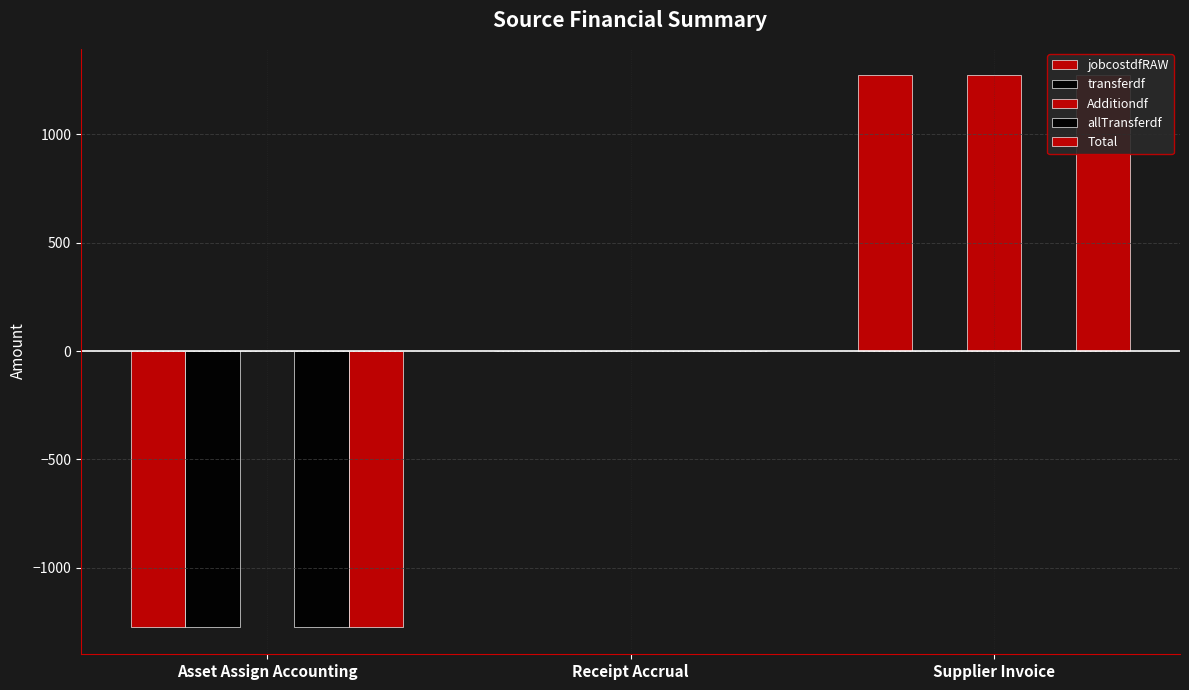

The Total series shows -1369.7 at Receipt Accrual. True or false?

False